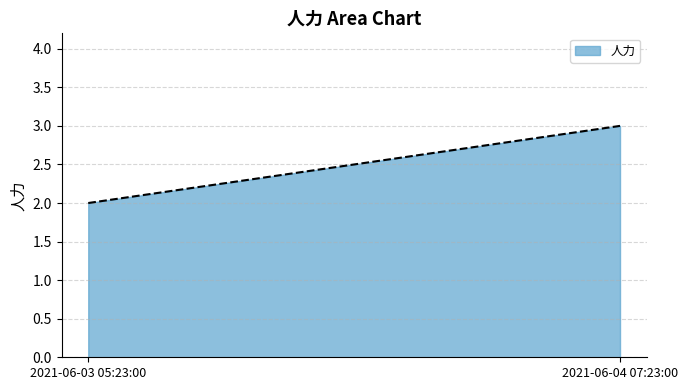

Reading left to right, what are all the values shown in this chart?

2	3